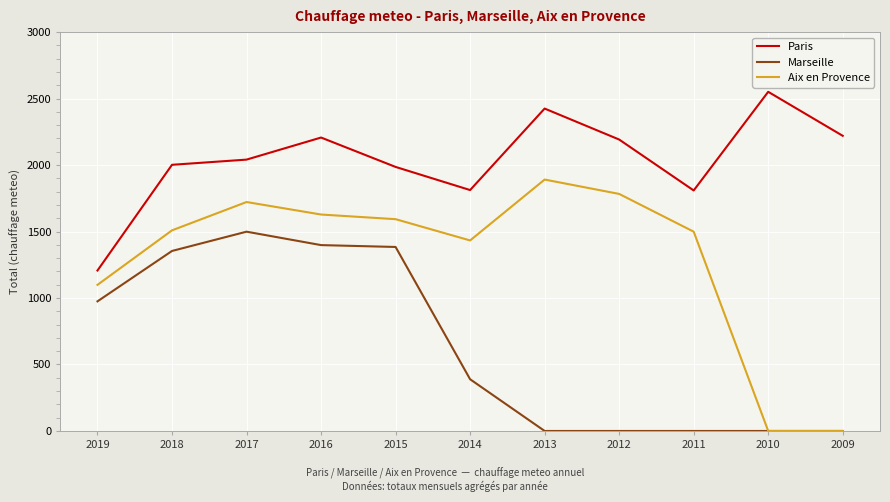

The value of Aix en Provence at 2016 is 2715. True or false?

False